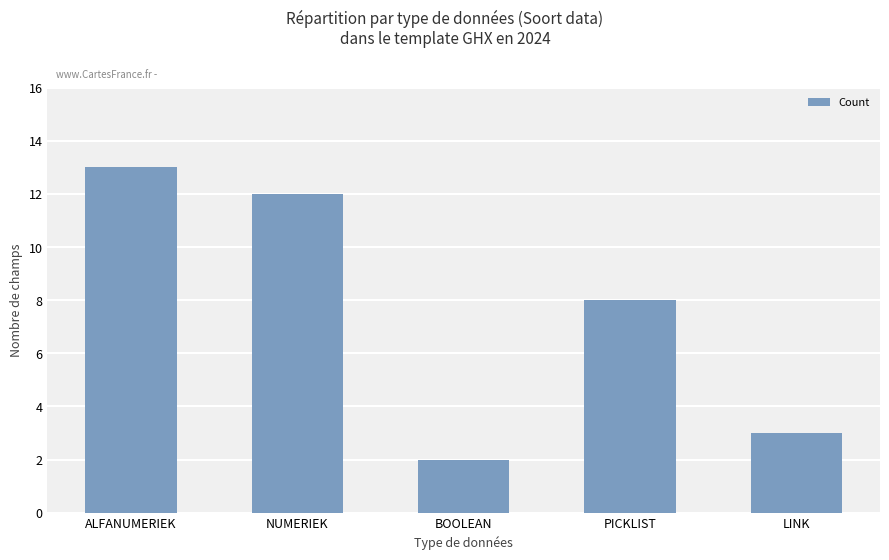

Reading left to right, list all the values displayed in this chart.

13	12	2	8	3